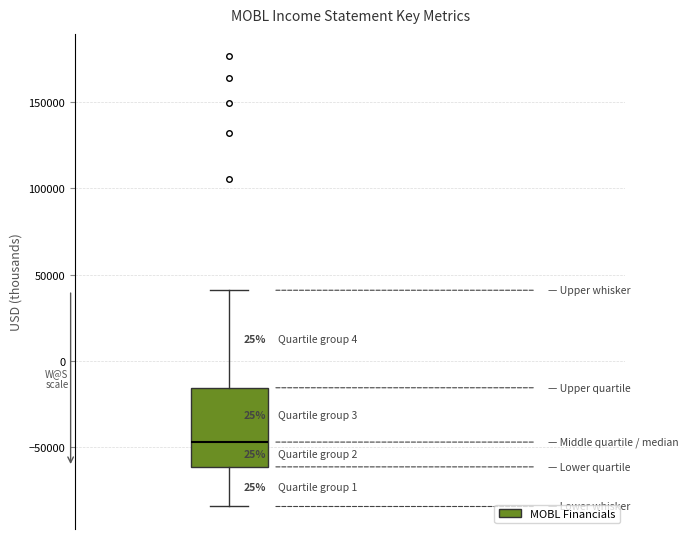

Read this box plot against the y-axis: the position of the median line, the range covered by the box, and the ends of both whiskers. The values are not printed on the chart, so give them approximately, as read against the axis.

median -45000, box -60000 to -15000, whiskers -85000 to 40000